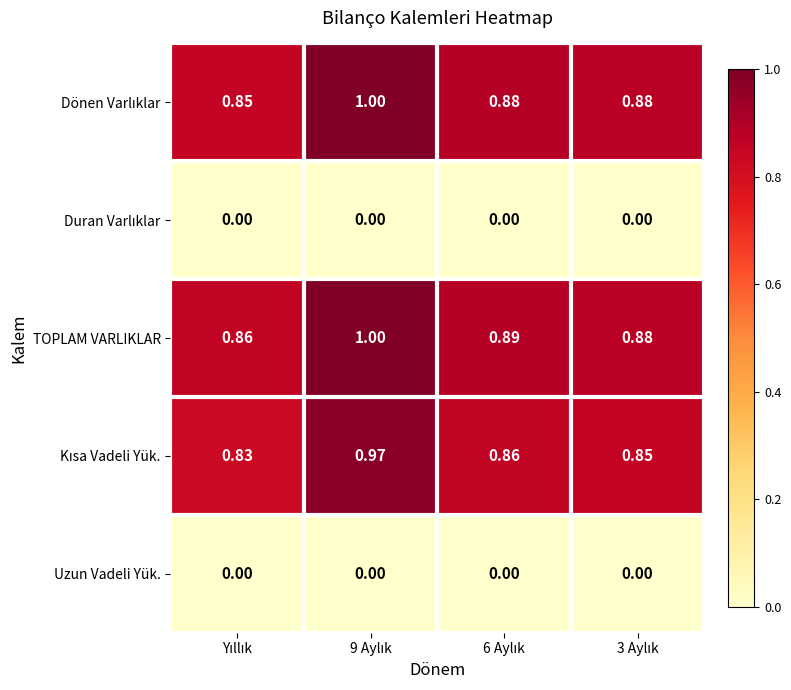

Which series has the largest total across all categories?

TOPLAM VARLIKLAR